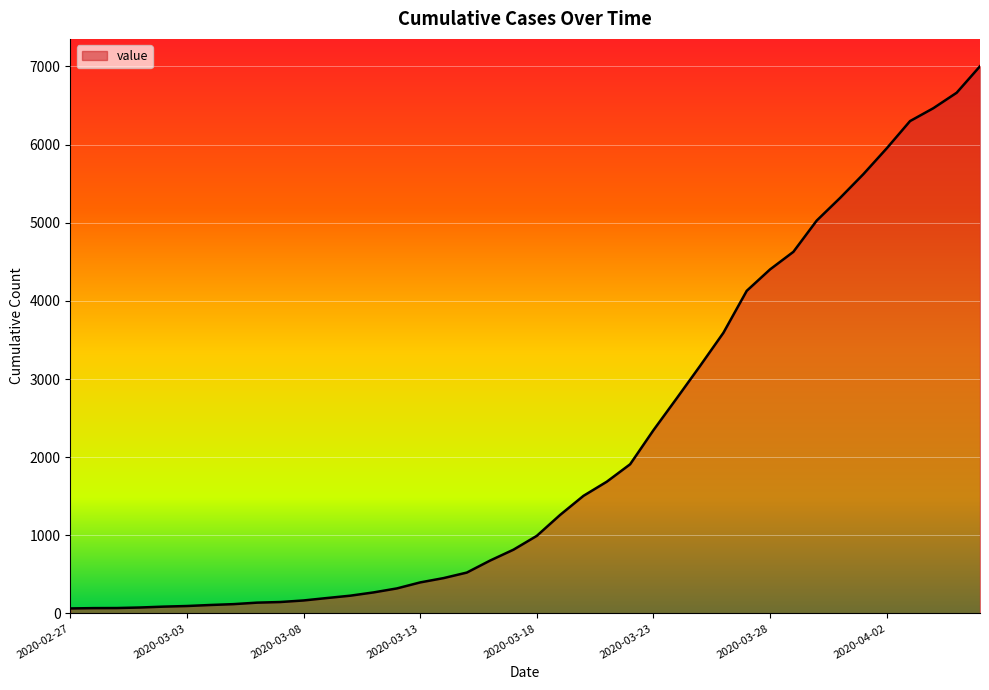

What is the difference between the maximum and minimum values?

6939